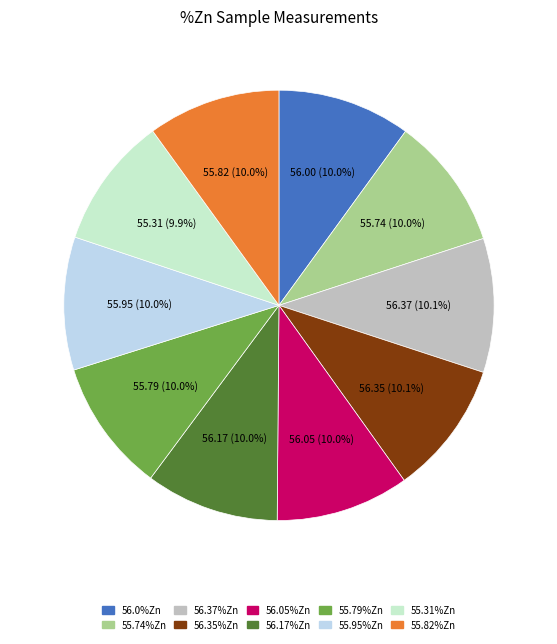

Does any single category account for the majority?

No